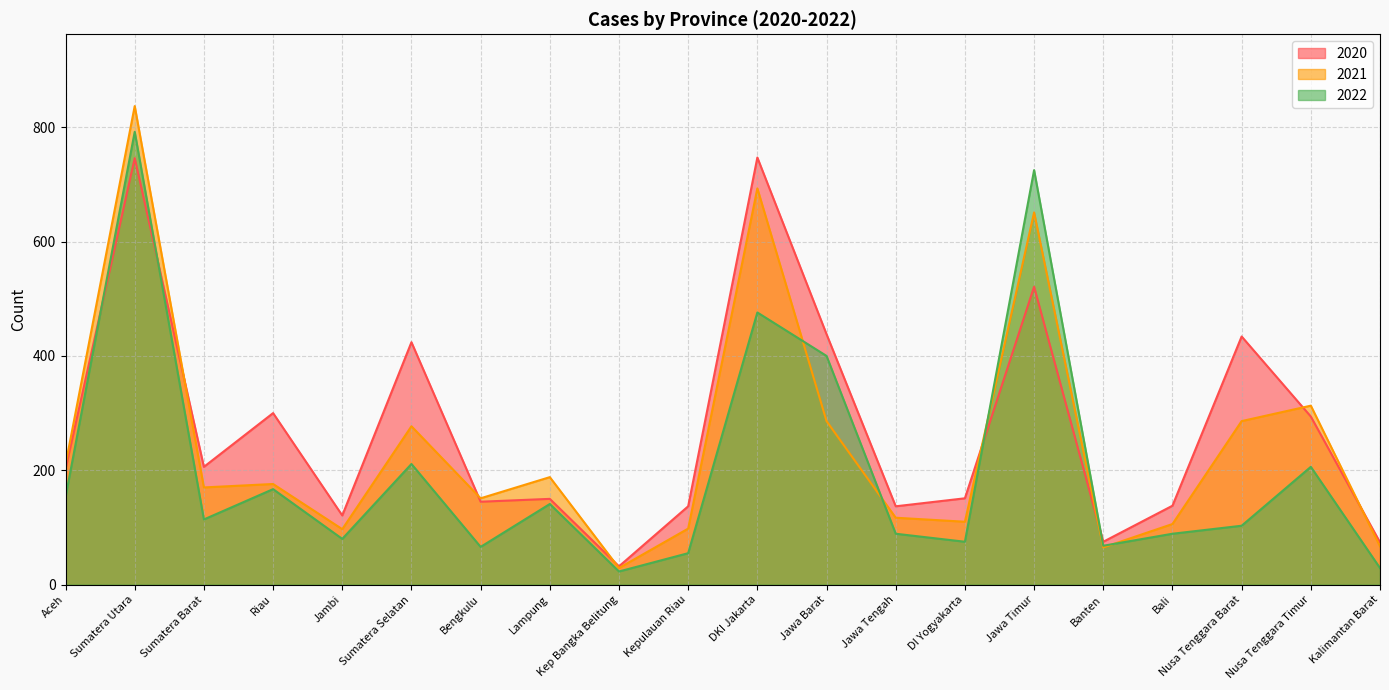

At Kepulauan Riau, list the series in order from largest to smallest.

2020, 2021, 2022